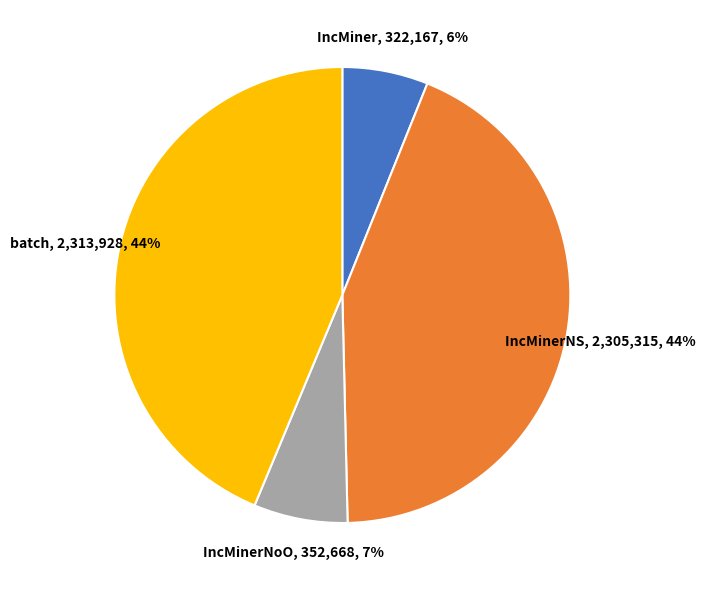

To the nearest percent, what is the average slice percentage?

25%